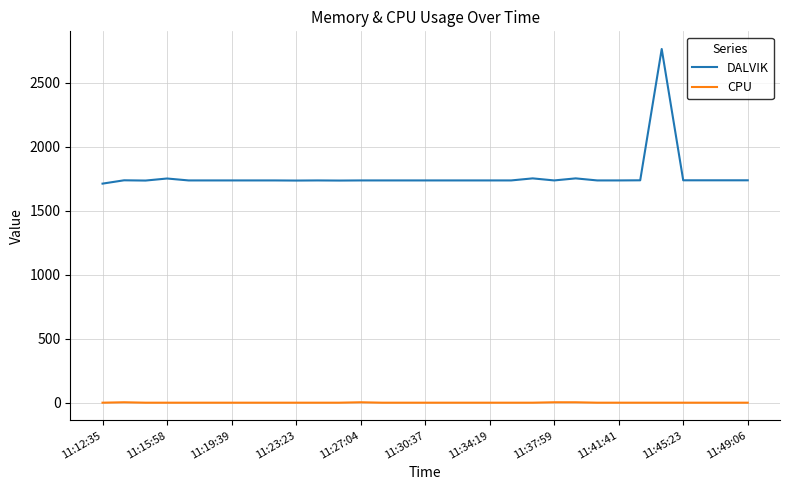

What is the lowest value of the DALVIK series?

1712.0